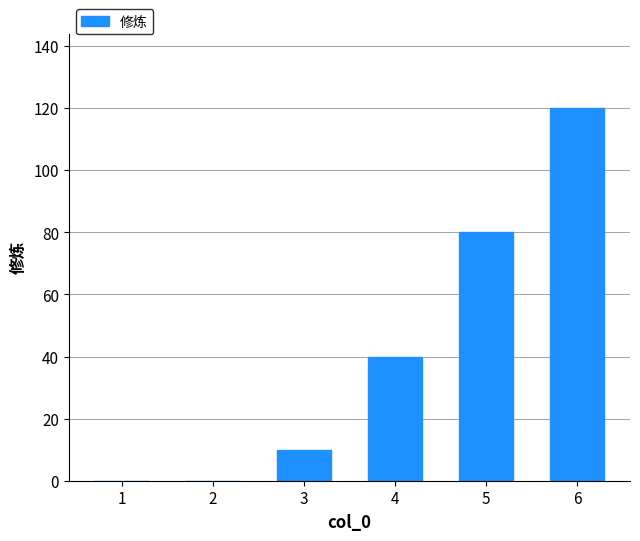

True or false: the data shows 120 at 6.

True